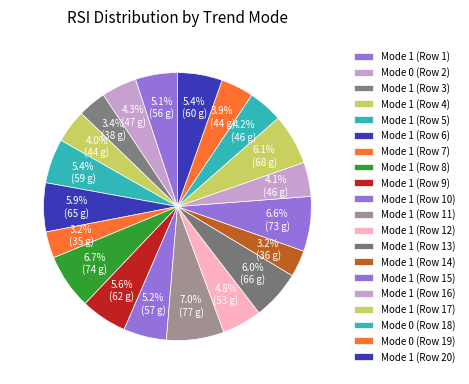

Count the number of slices in the pie.

20